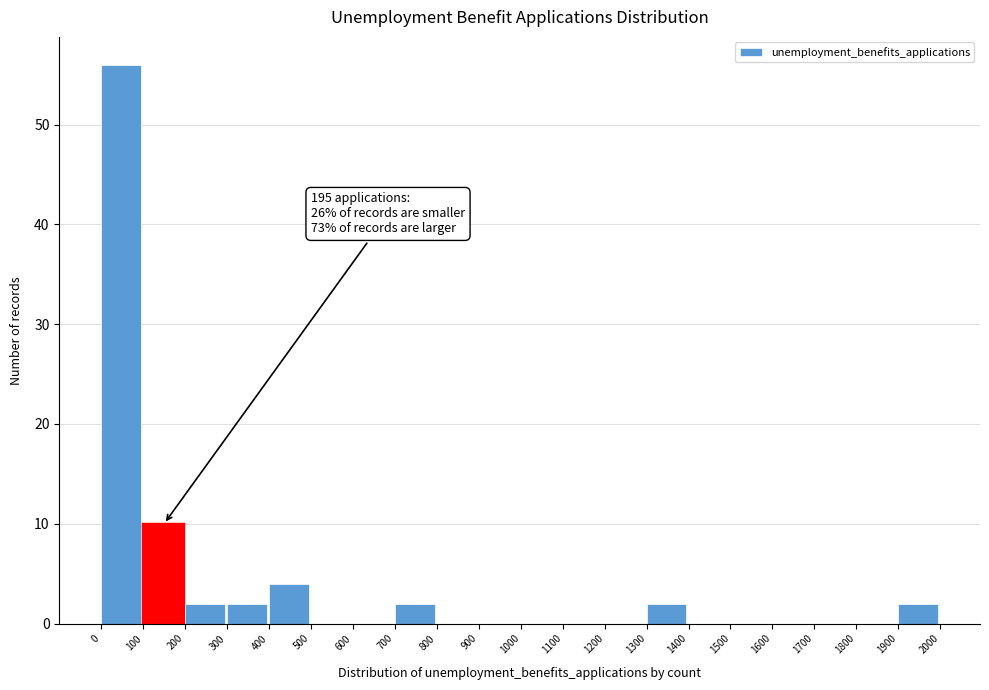

Over which range of the x-axis is the bar tallest?

0 to 100